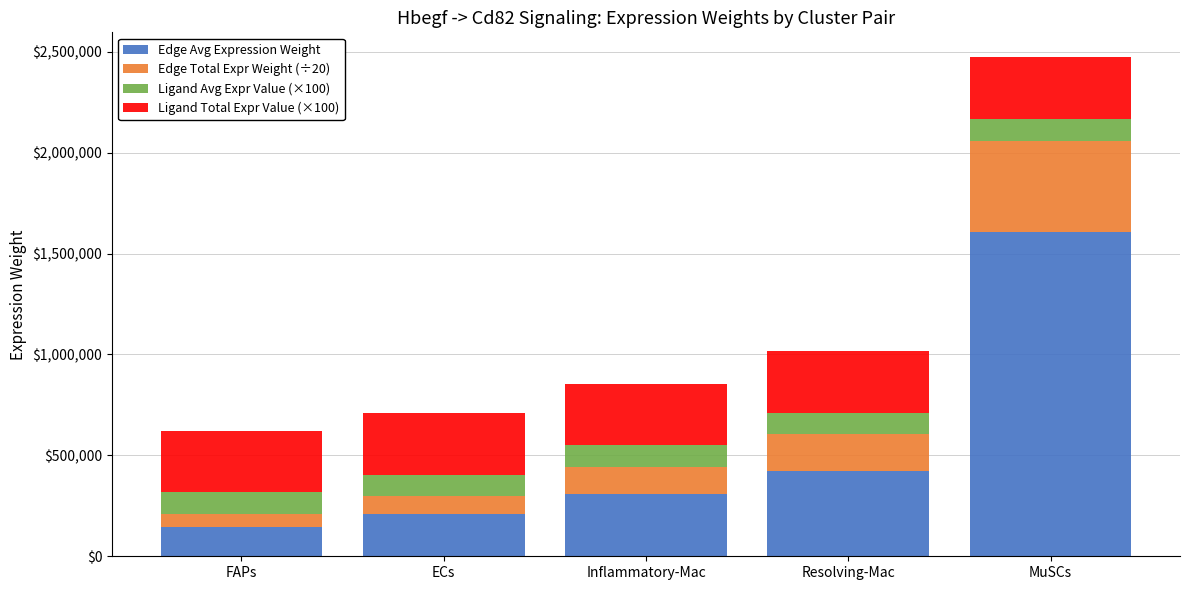

How many bars are there in total?

5